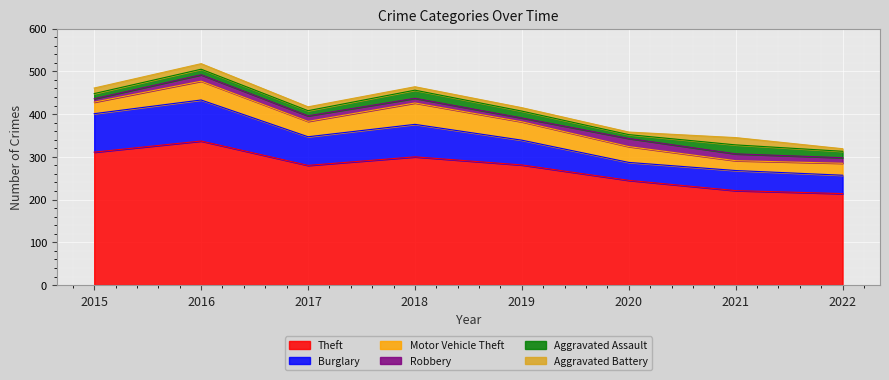

Reading left to right, what are all the values shown in this chart?

Theft: 311	337	280	300	281	245	221	214
Burglary: 90	96	67	76	58	42	47	43
Motor Vehicle Theft: 27	44	36	50	43	37	23	28
Robbery: 8	15	13	11	9	19	16	13
Aggravated Assault: 12	13	12	19	16	9	21	15
Aggravated Battery: 13	13	9	8	8	6	17	6